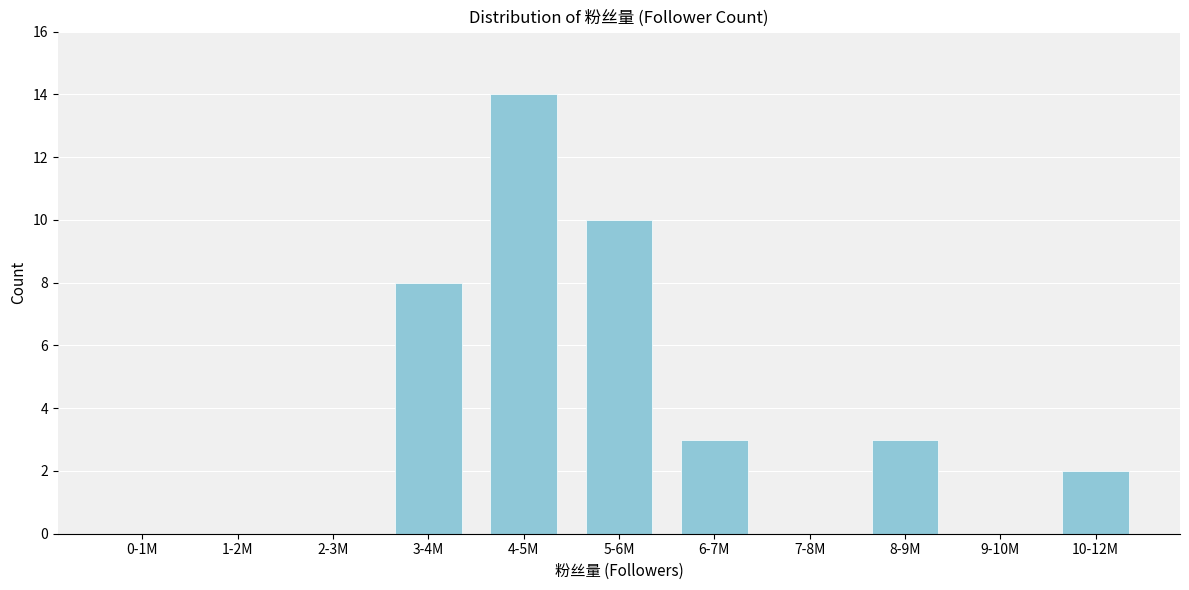

Reading right to left, what are all the values shown in this chart?

10-12M=2	9-10M=0	8-9M=3	7-8M=0	6-7M=3	5-6M=10	4-5M=14	3-4M=8	2-3M=0	1-2M=0	0-1M=0